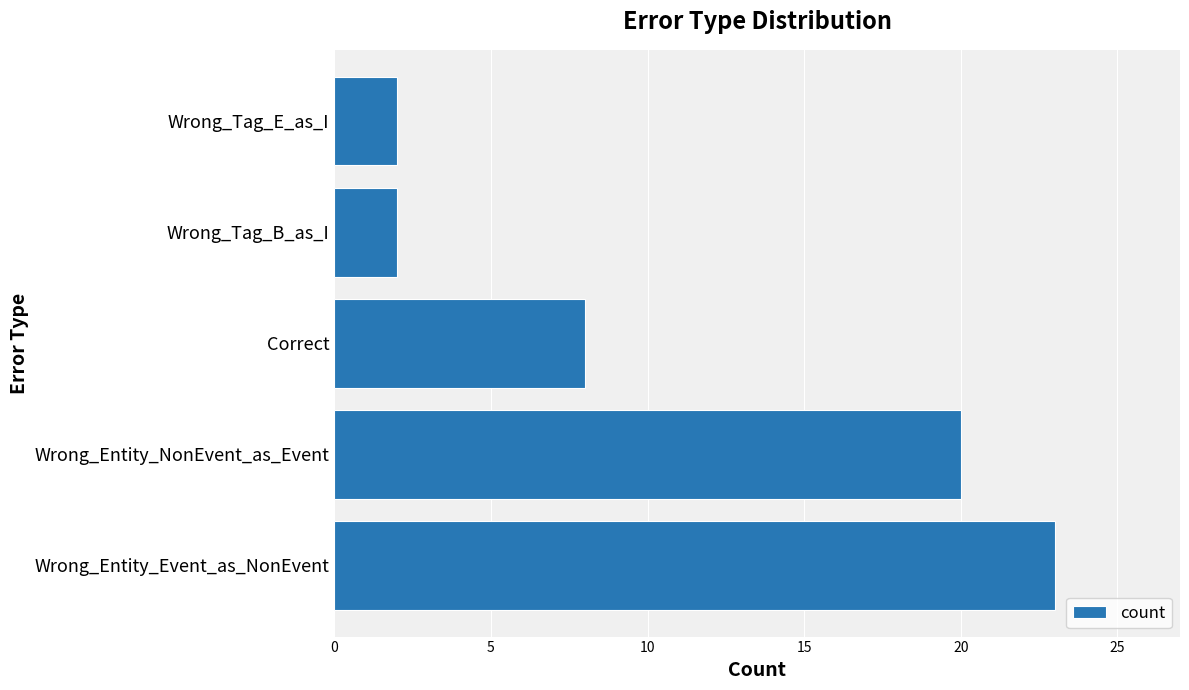

Is it true that the value at Wrong_Entity_Event_as_NonEvent is 12?

False